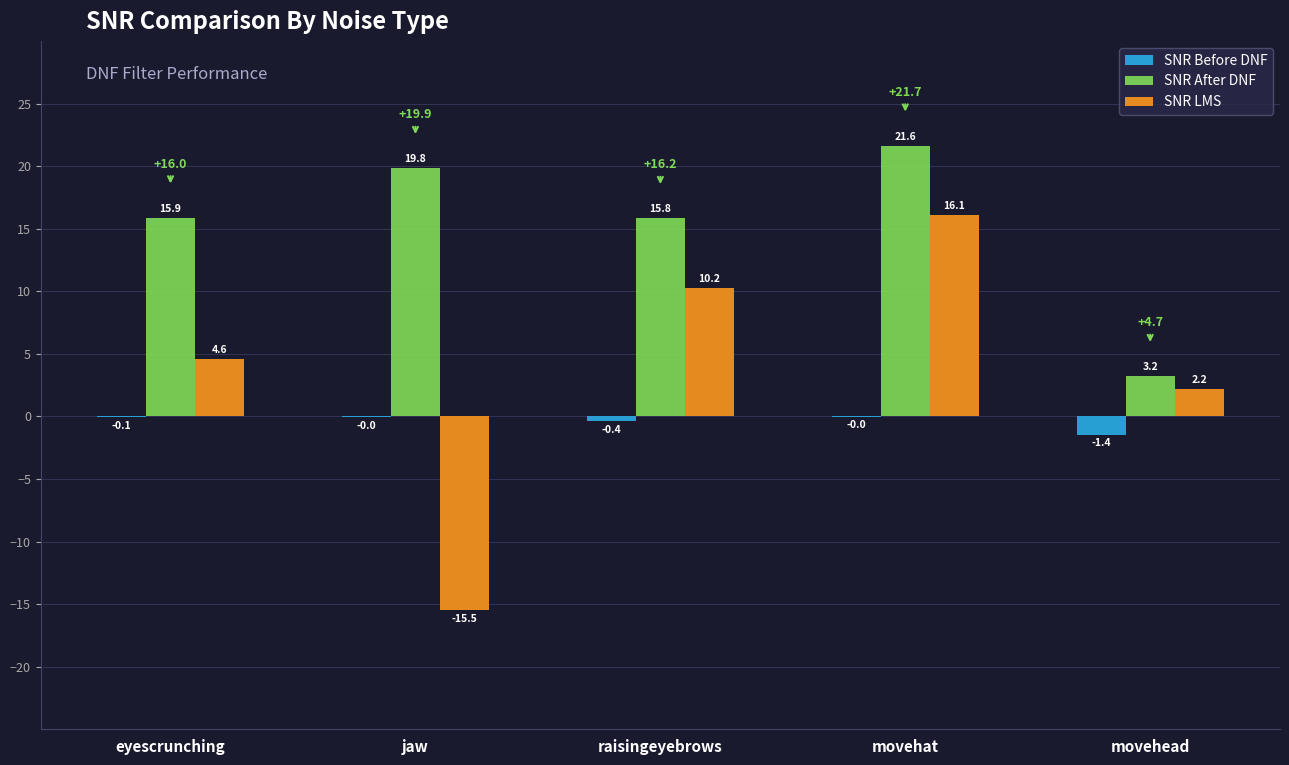

What value does the SNR LMS series have at movehead?

2.2